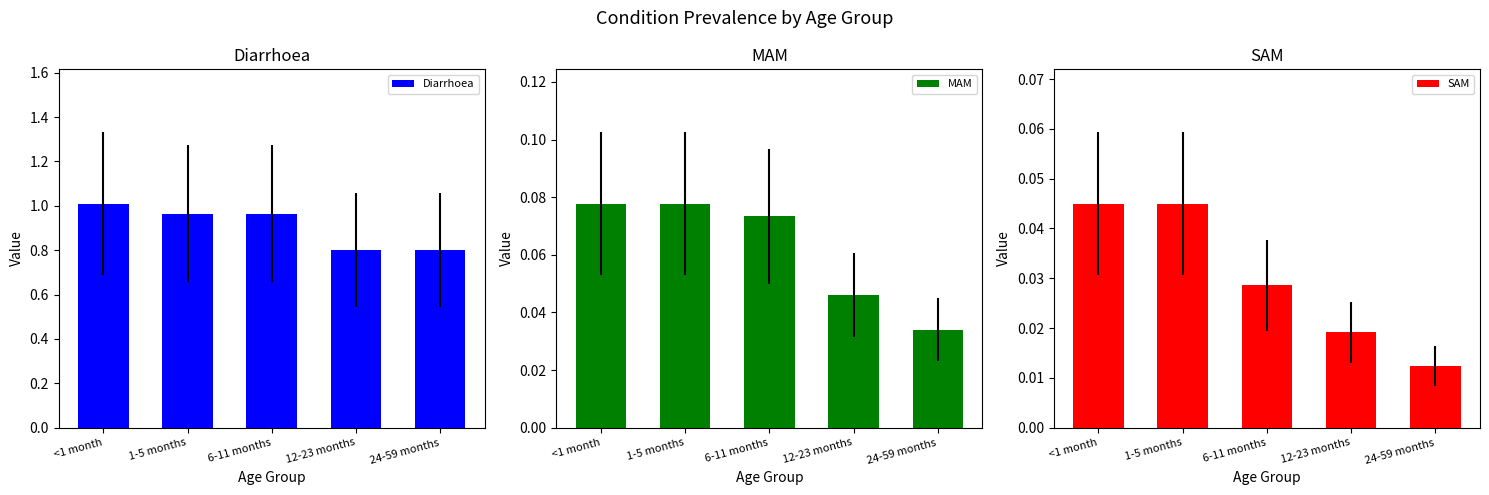

What is the total value across all series at 6-11 months?

1.1